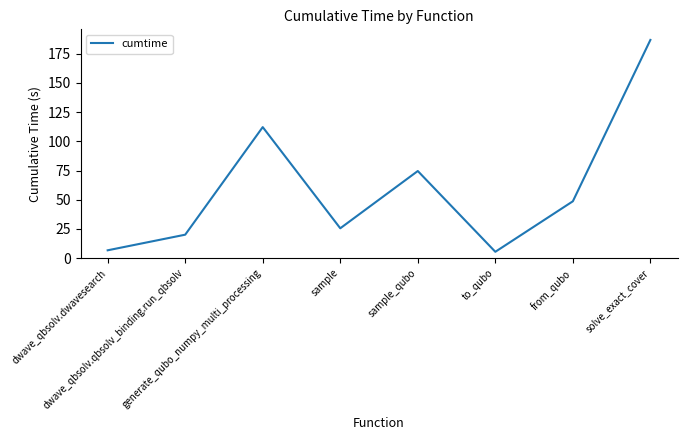

Count the number of values greater than 48.

4